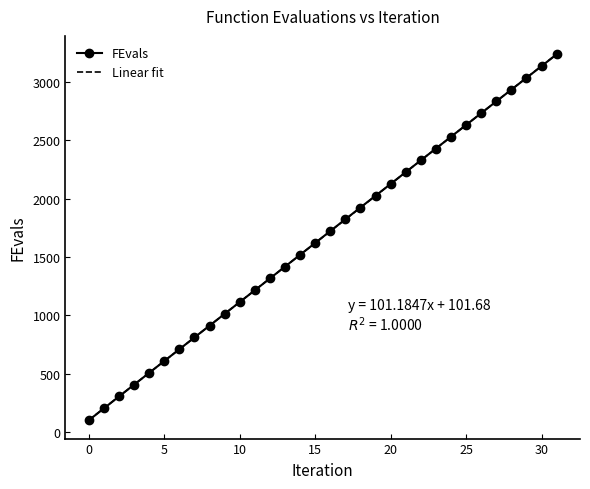

At how many categories does at least one series exceed 2459?

8